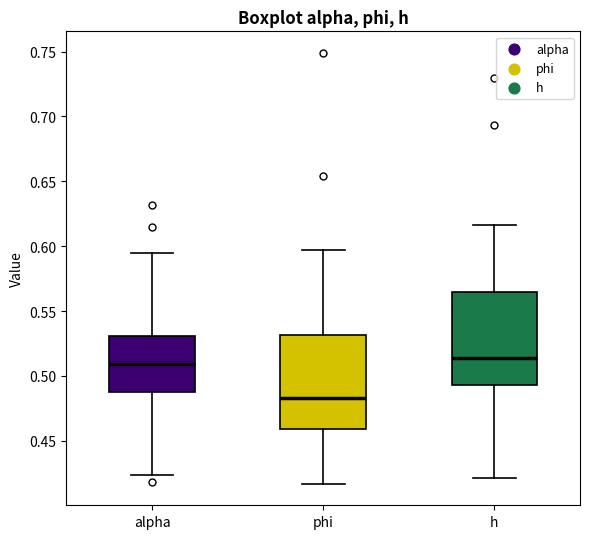

Reading left to right, read every box against the y-axis: the position of its median line, the range the box covers, and the ends of its whiskers. The values are not printed on the chart, so give them approximately, as read against the axis.

alpha: median 0.510, box 0.485 to 0.530, whiskers 0.425 to 0.595
phi: median 0.485, box 0.460 to 0.530, whiskers 0.415 to 0.595
h: median 0.515, box 0.495 to 0.565, whiskers 0.420 to 0.615